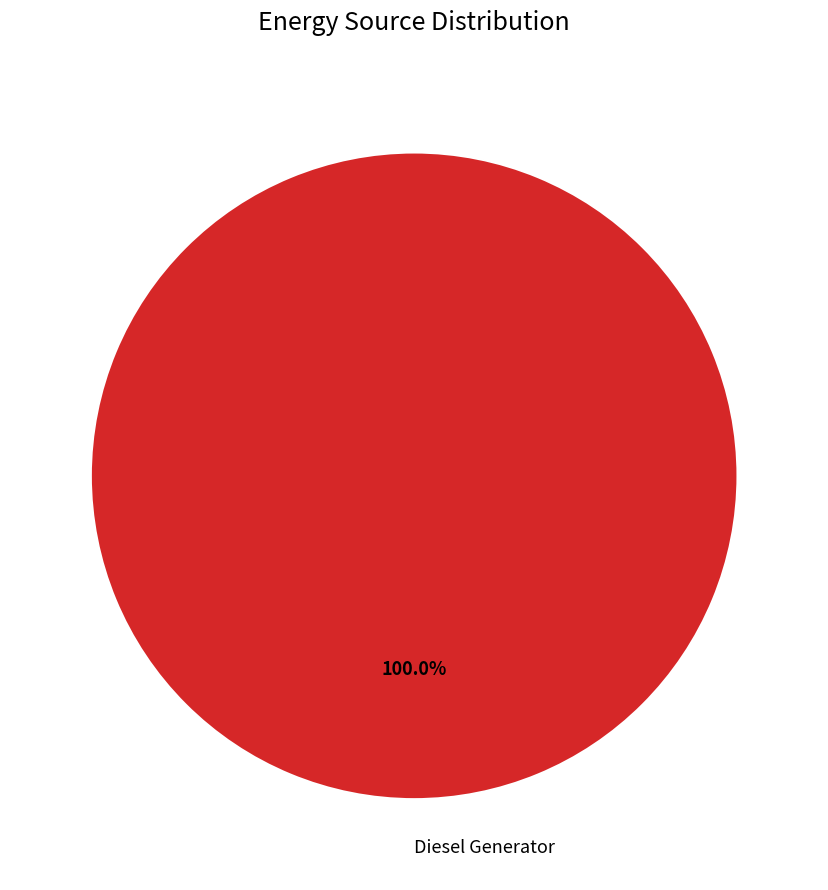

Does Diesel Generator account for over 50% of the chart?

Yes